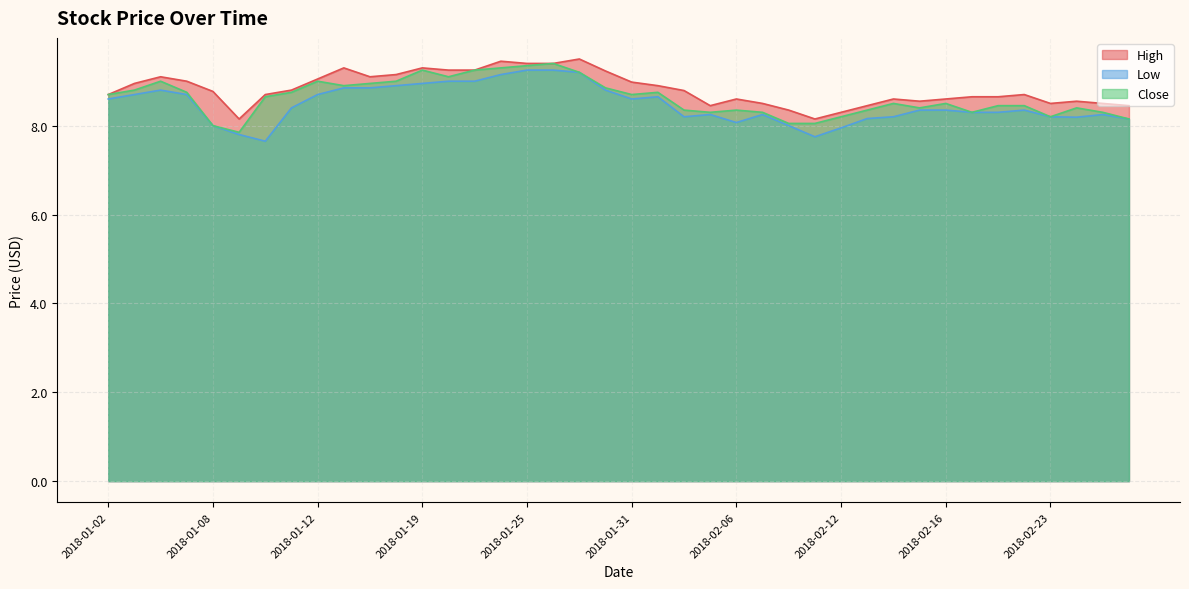

The Low series shows 11.2 at 2018-02-12. True or false?

False